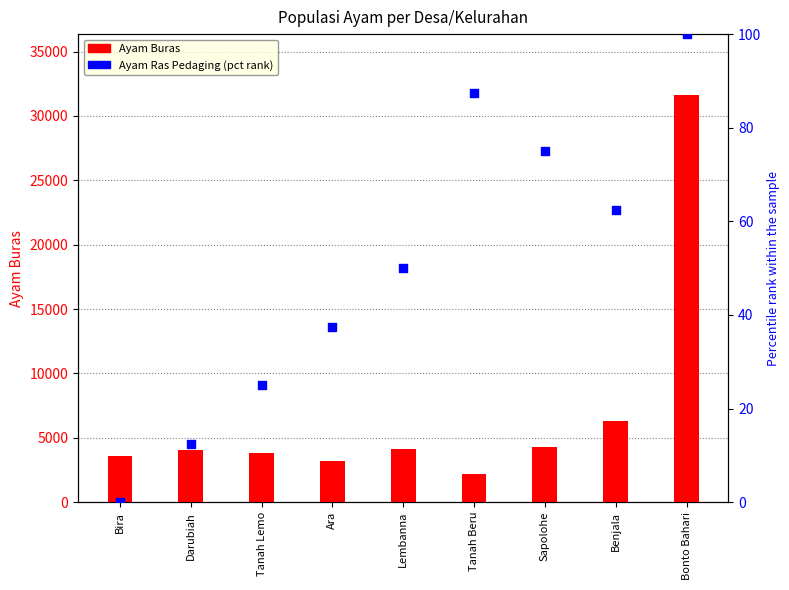

Which series contains the highest Y value?

Ayam Buras